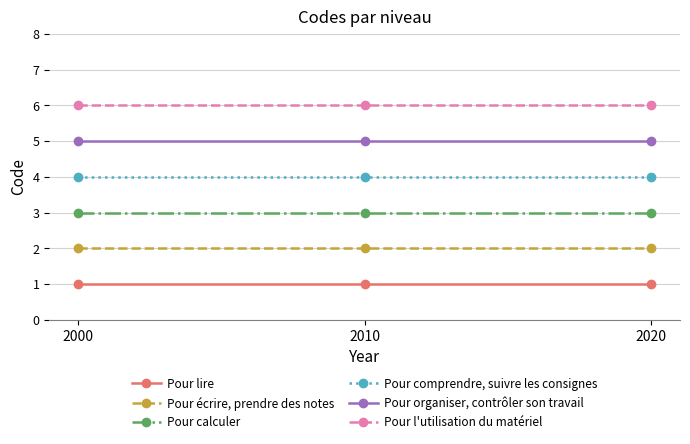

What is the spread (max minus min) of values at 2010?

5